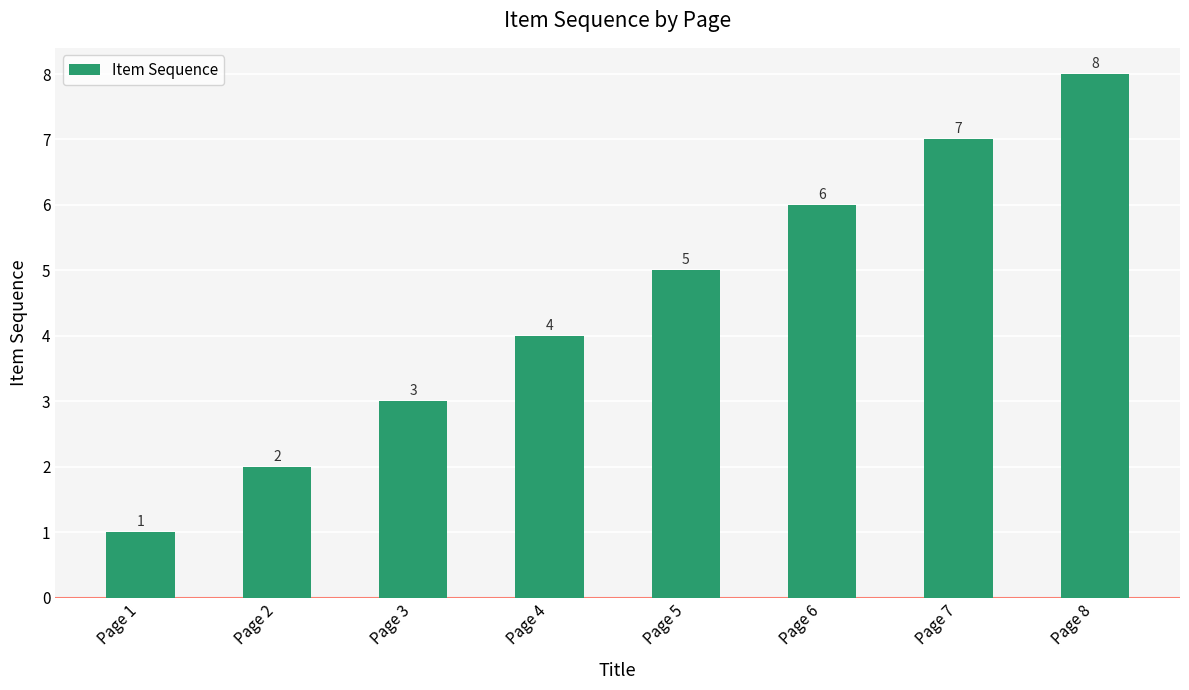

The chart shows a value of 4 at Page 4. True or false?

True